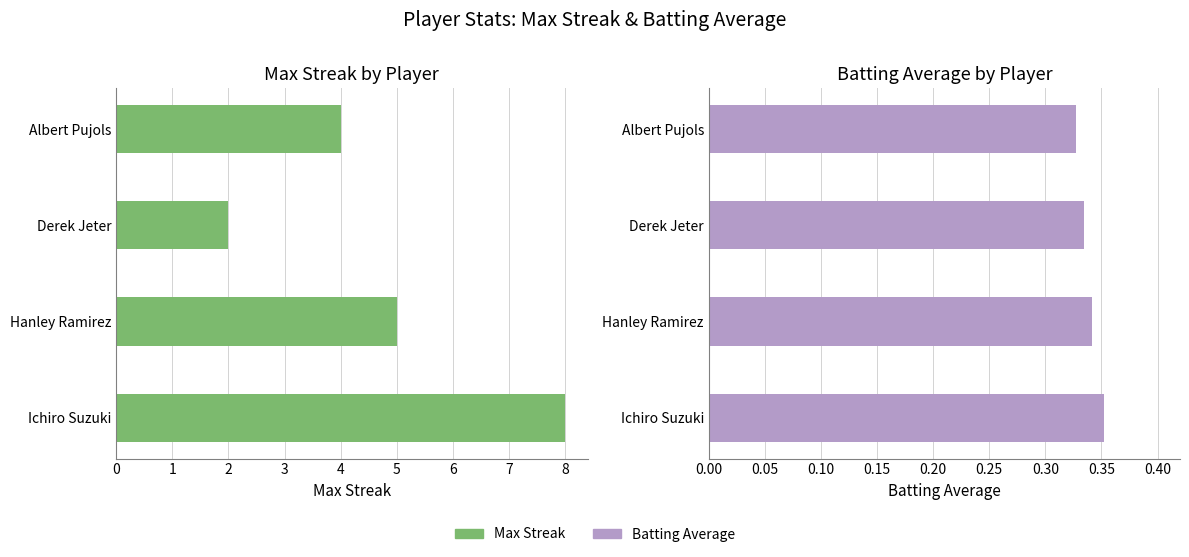

What is the value of the Max Streak bar at the 4th from the left?

4.0